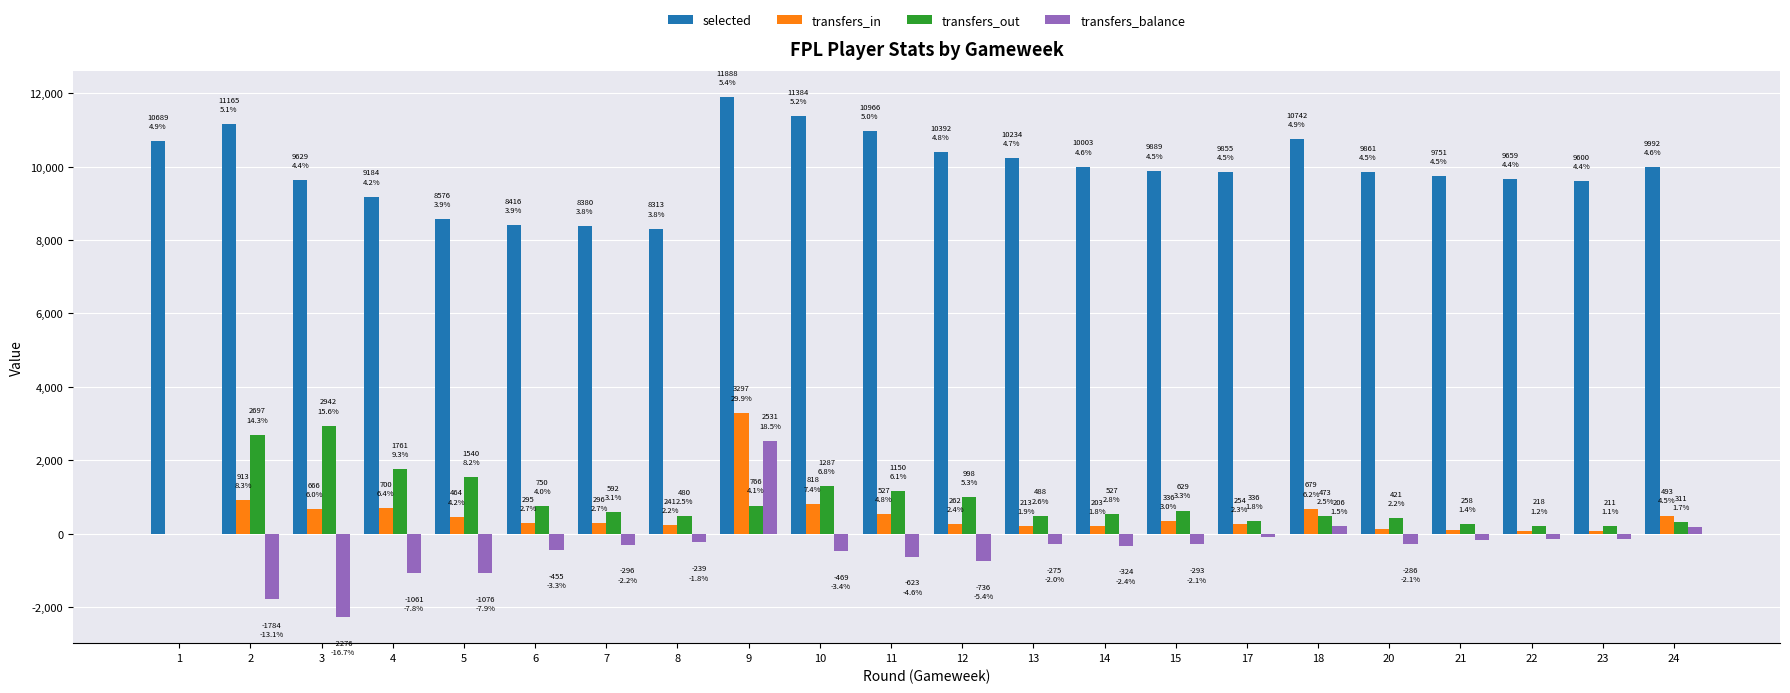

Is the value of selected at 4 greater than the value of transfers_out at 24?

Yes